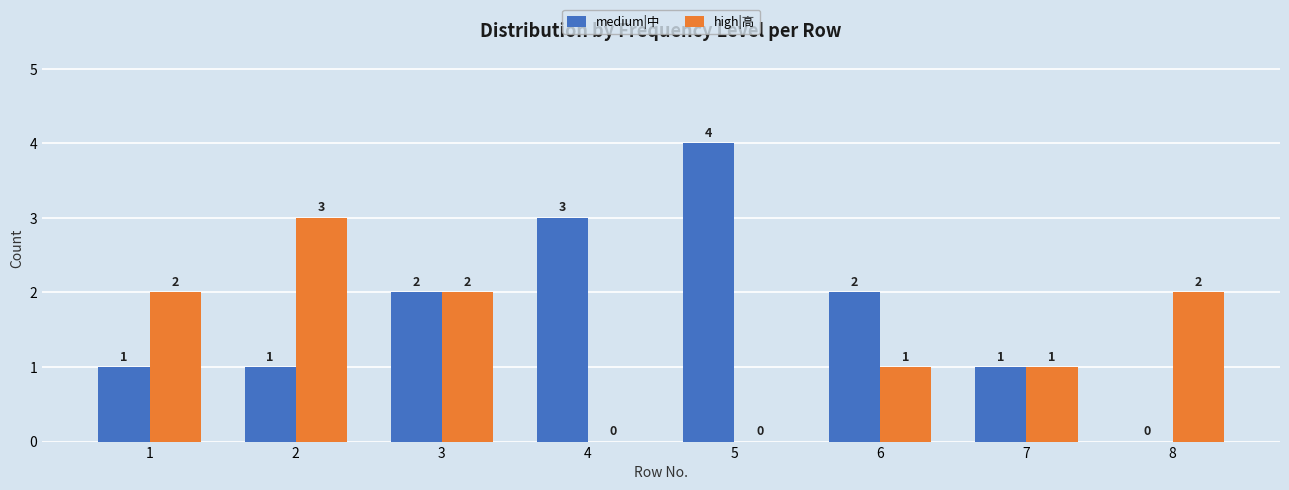

Is the value of medium|中 at 8 greater than the value of high|高 at 1?

No